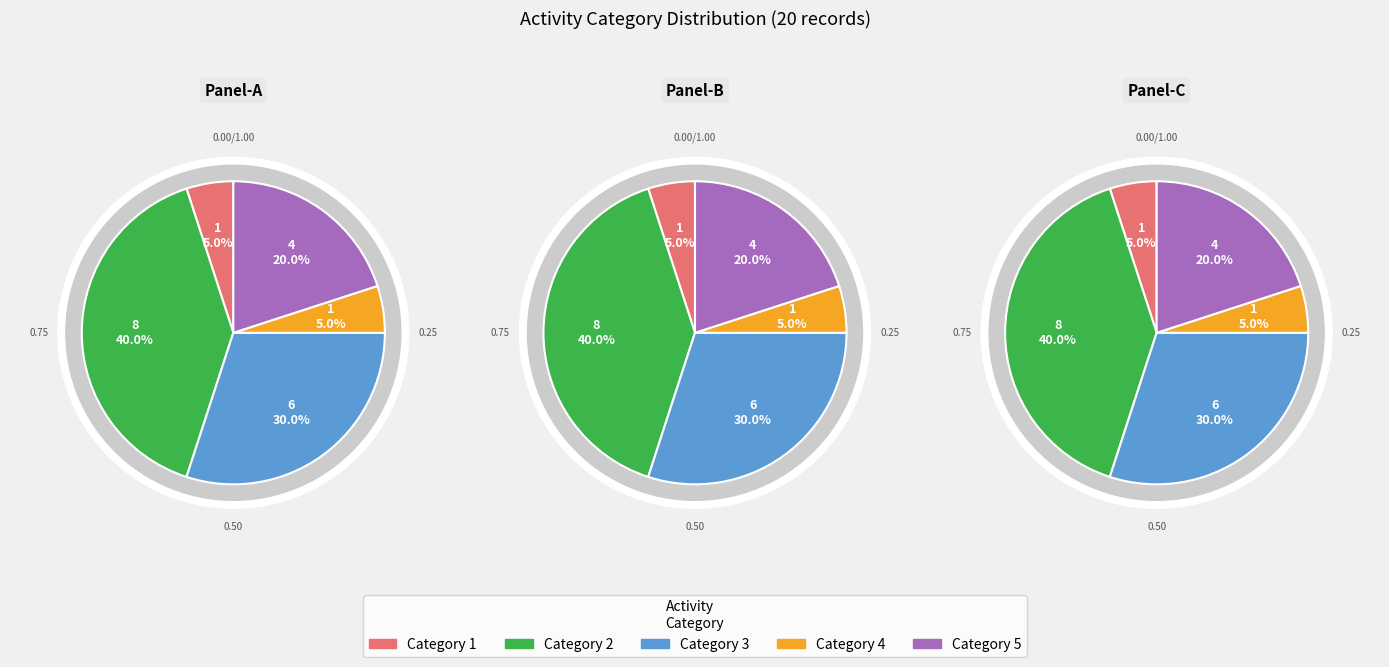

Is there a majority slice in this chart?

No